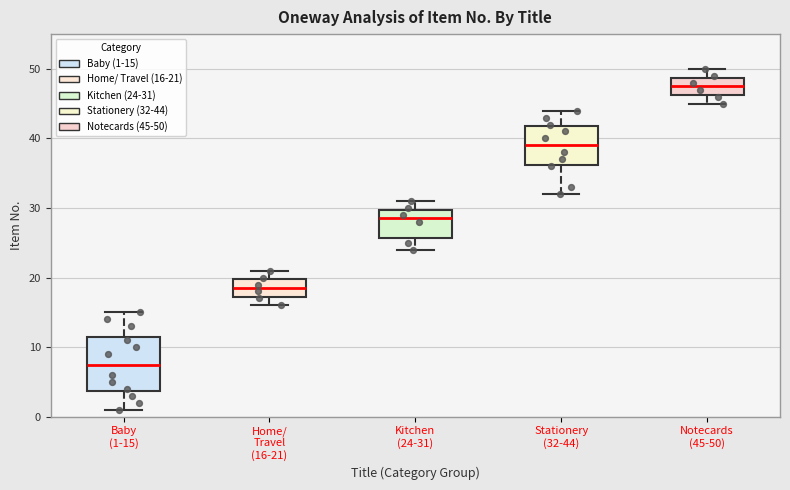

Reading left to right, transcribe this box plot: for each box, give where its median line is, the range the box spans, and where its two whiskers end, as read against the y-axis. The values are not printed on the chart, so give them approximately, as read against the axis.

Baby (1-15): median 8, box 4 to 12, whiskers 1 to 15
Home/ Travel (16-21): median 19, box 17 to 20, whiskers 16 to 21
Kitchen (24-31): median 29, box 26 to 30, whiskers 24 to 31
Stationery (32-44): median 39, box 36 to 42, whiskers 32 to 44
Notecards (45-50): median 48, box 46 to 49, whiskers 45 to 50